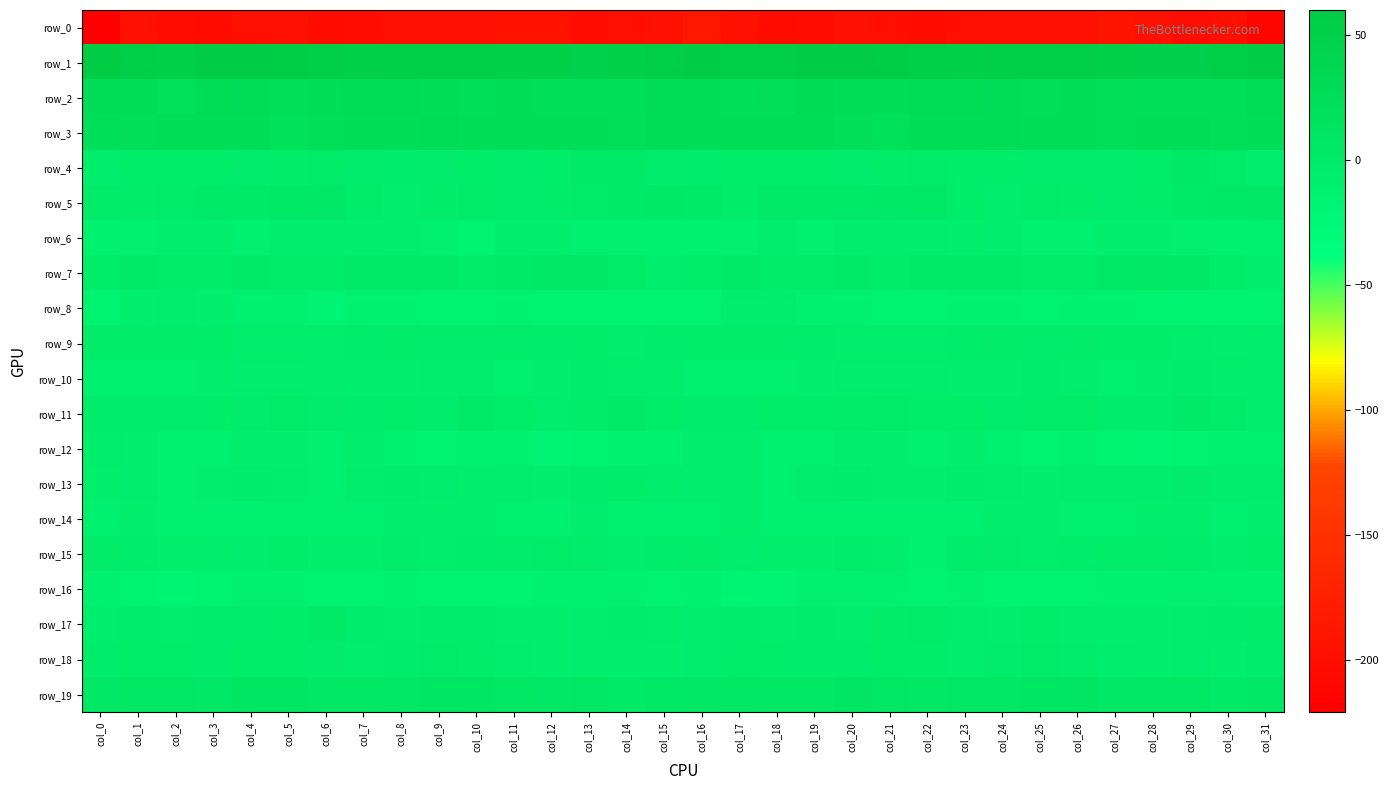

What value does the row_8 series have at col_30?

-14.1